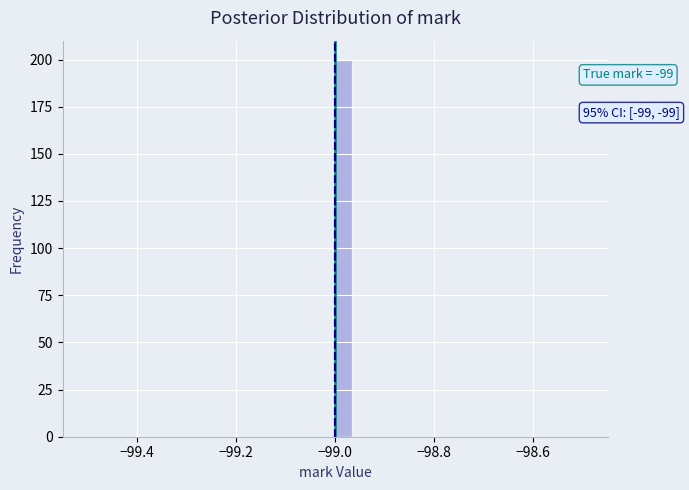

Read against the x-axis, roughly where is the centre of the tallest bar?

-98.98